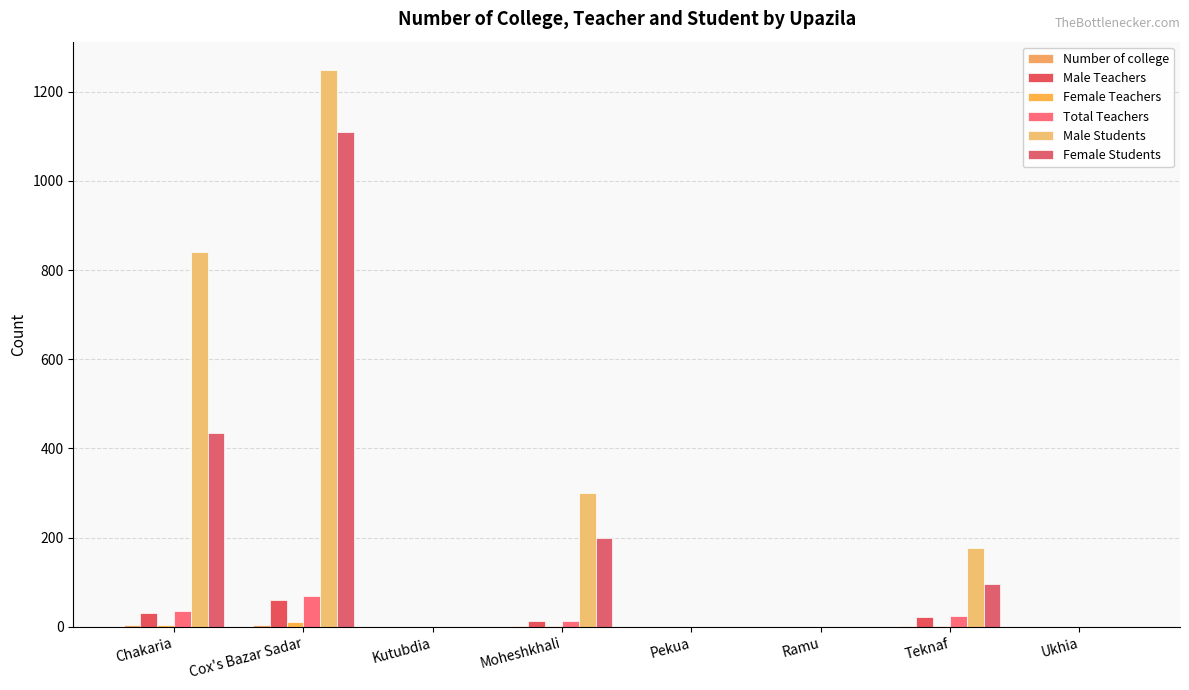

Is it true that Male Students equals 300 at Moheshkhali?

True